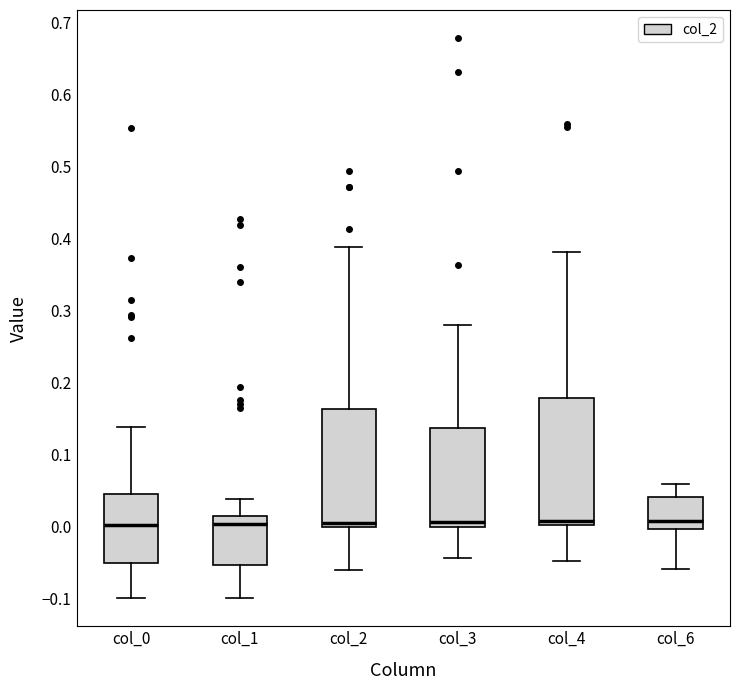

Reading left to right, read every box against the y-axis: the position of its median line, the range the box covers, and the ends of its whiskers. The values are not printed on the chart, so give them approximately, as read against the axis.

col_0: median 0.00, box -0.05 to 0.05, whiskers -0.10 to 0.14
col_1: median 0.00, box -0.05 to 0.01, whiskers -0.10 to 0.04
col_2: median 0.01, box 0.00 to 0.16, whiskers -0.06 to 0.39
col_3: median 0.01, box 0.00 to 0.14, whiskers -0.04 to 0.28
col_4: median 0.01, box 0.00 to 0.18, whiskers -0.05 to 0.38
col_6: median 0.01, box 0.00 to 0.04, whiskers -0.06 to 0.06